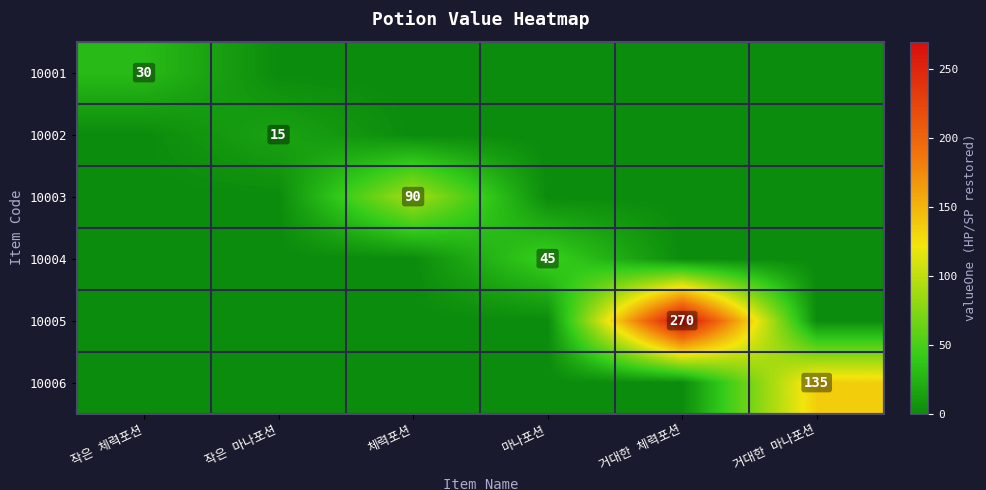

How many values in the 10003 series exceed 0?

1